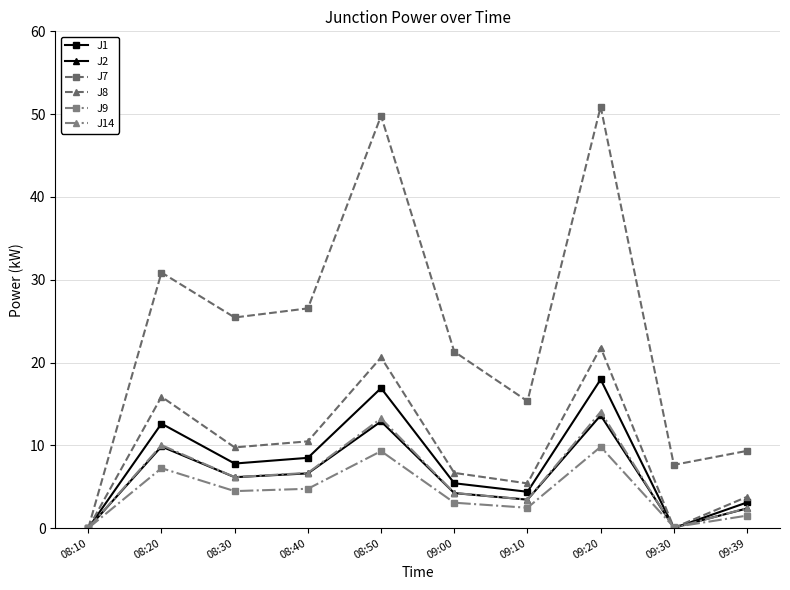

Which series has the widest spread of values?

J7